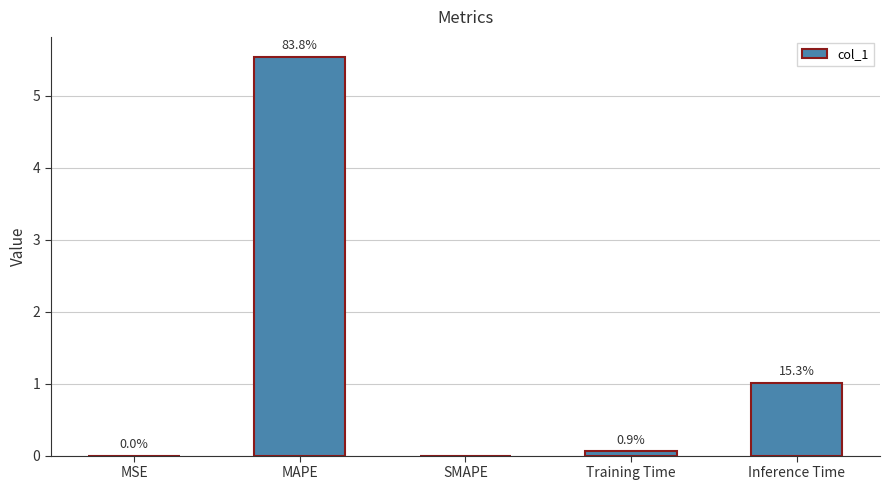

Are the bars horizontal?

No